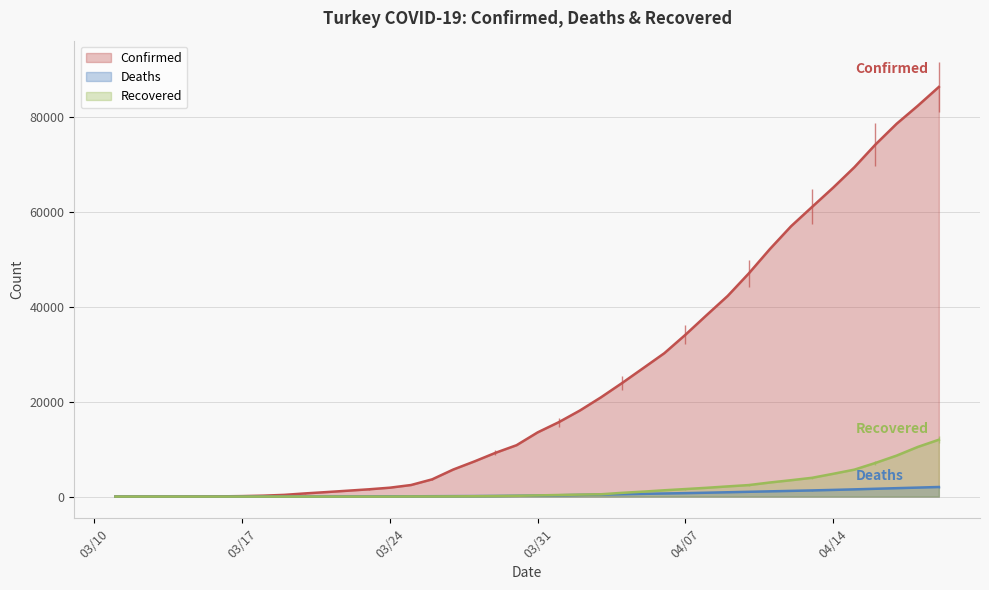

True or false: Deaths has more than 2 interior local peaks.

False